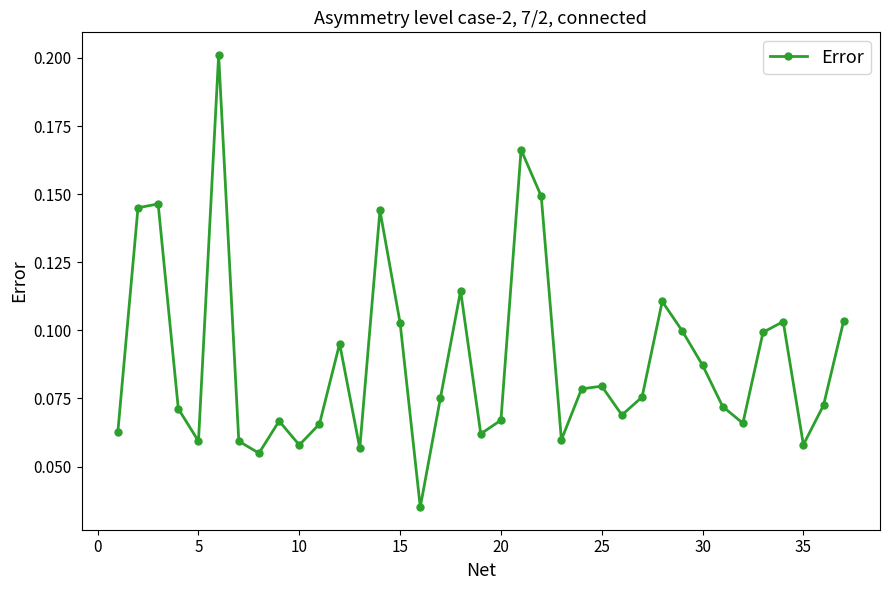

Count the values in the range 0 to 1.

37